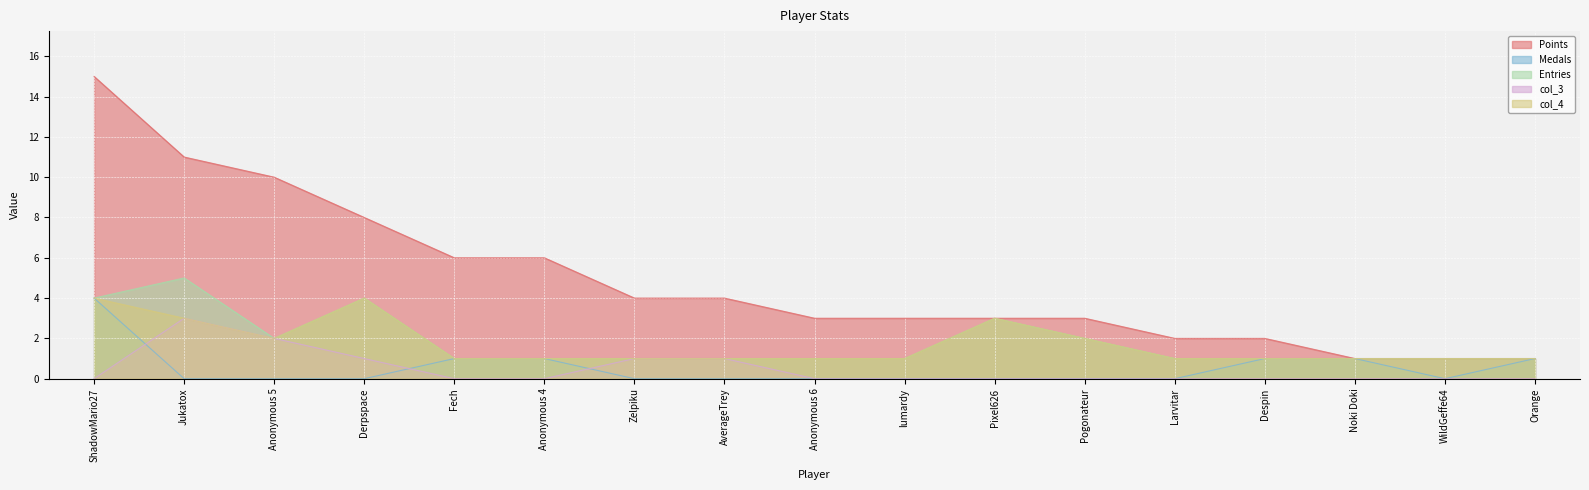

List the series in order of their peak value, highest first.

Points, Entries, Medals, col_4, col_3